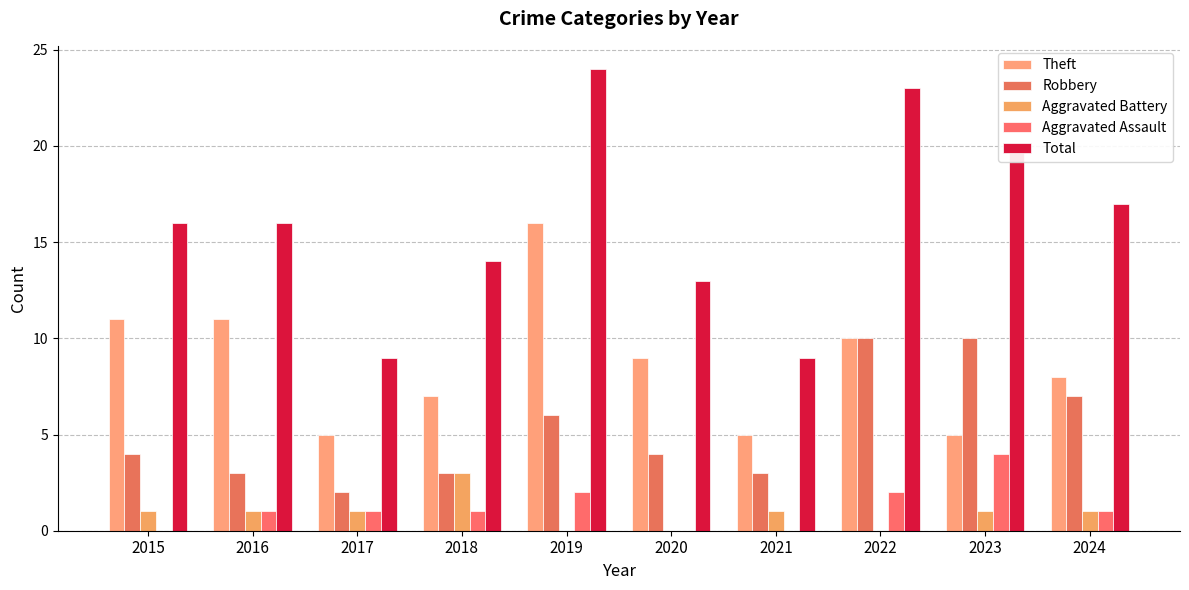

Which series has the largest range (max minus min)?

Total